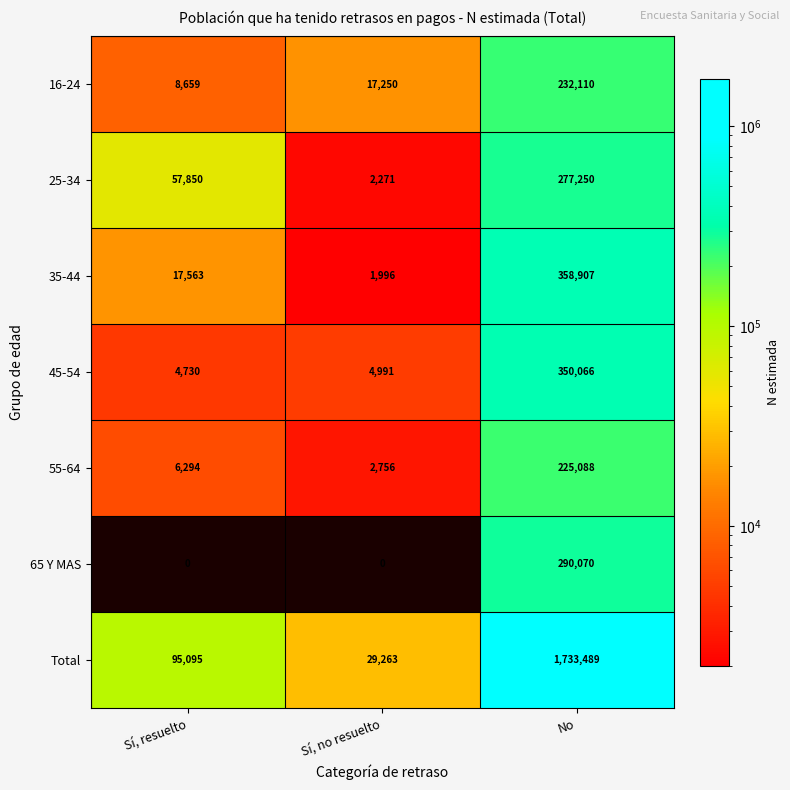

How many data points does each series have?

3